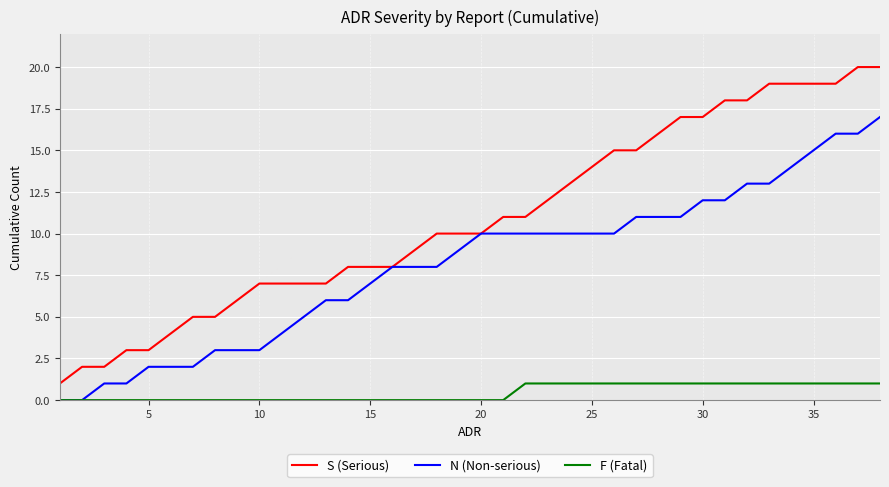

True or false: S (Serious) and F (Fatal) cross at least once.

False